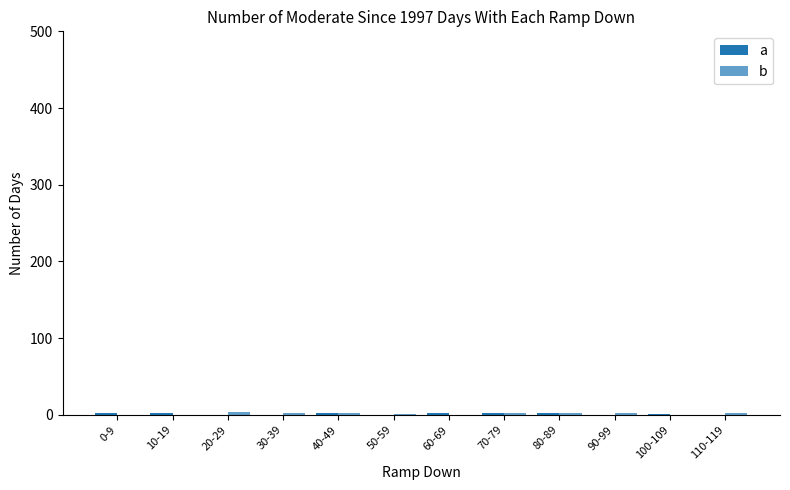

At which label is b closest to 2?

30-39